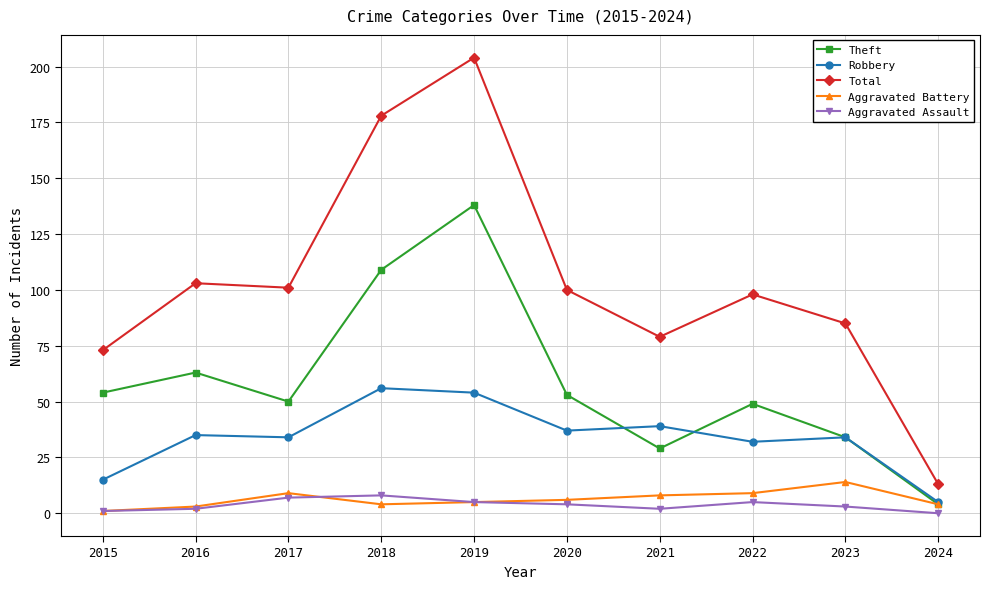

Reading right to left, transcribe all the data shown in this chart.

Theft: 4	34	49	29	53	138	109	50	63	54
Robbery: 5	34	32	39	37	54	56	34	35	15
Total: 13	85	98	79	100	204	178	101	103	73
Aggravated Battery: 4	14	9	8	6	5	4	9	3	1
Aggravated Assault: 0	3	5	2	4	5	8	7	2	1